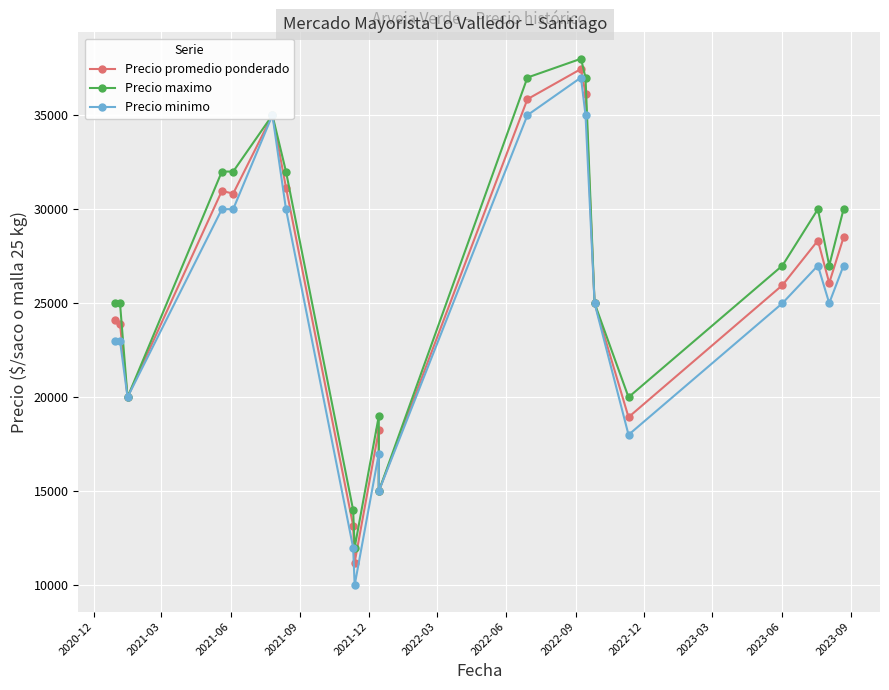

What is the value of the Precio promedio ponderado point at the 14th from the left?

36143